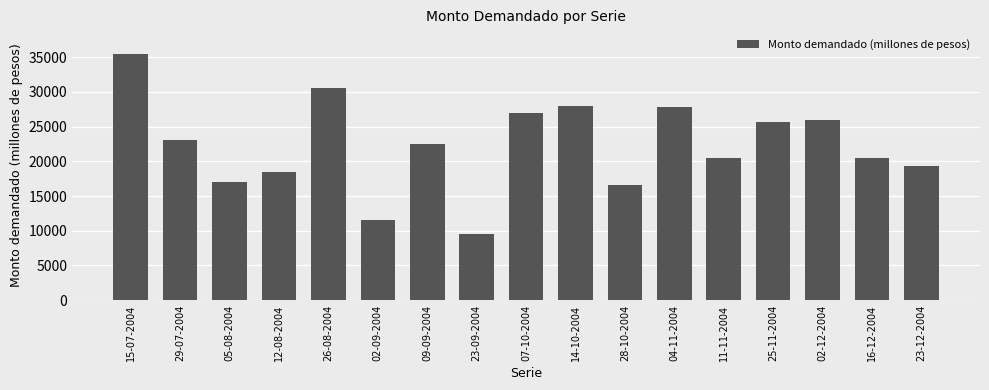

How many values are below 22500?

8